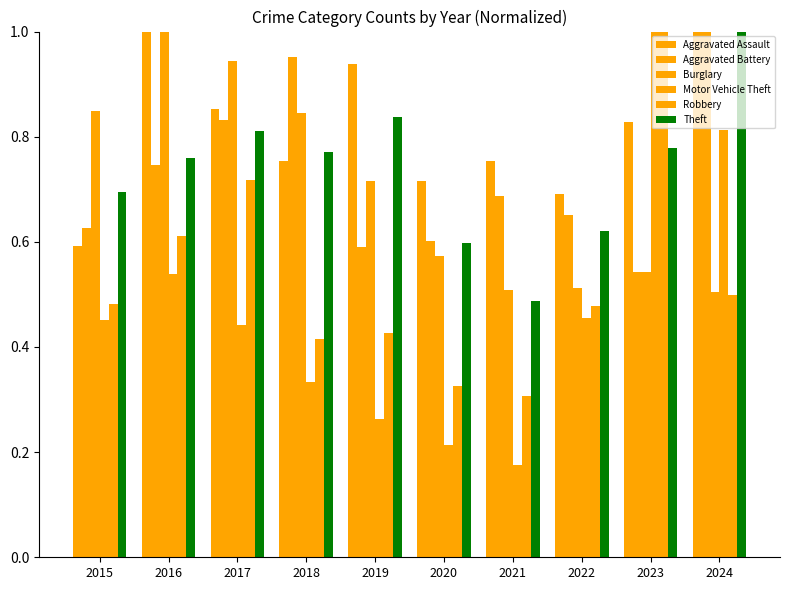

How many Aggravated Assault values are between 0 and 1?

10